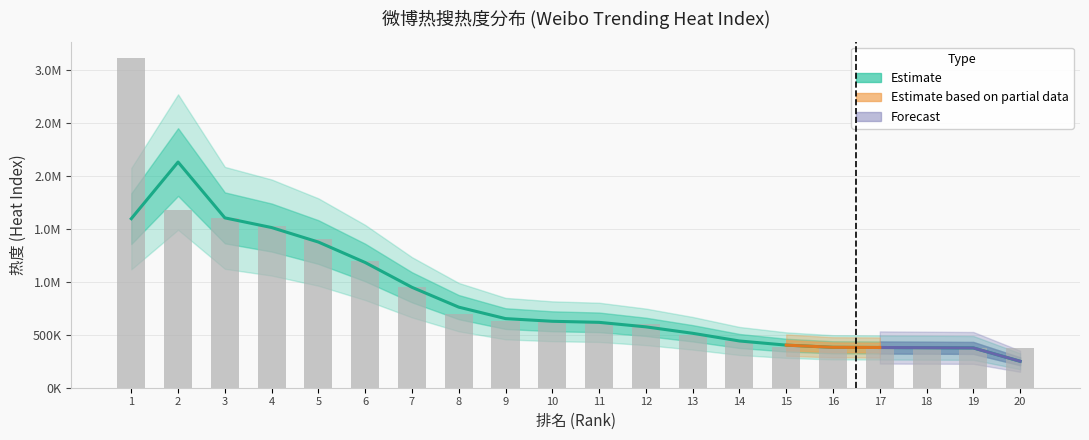

What value does the data have at 15?

383096